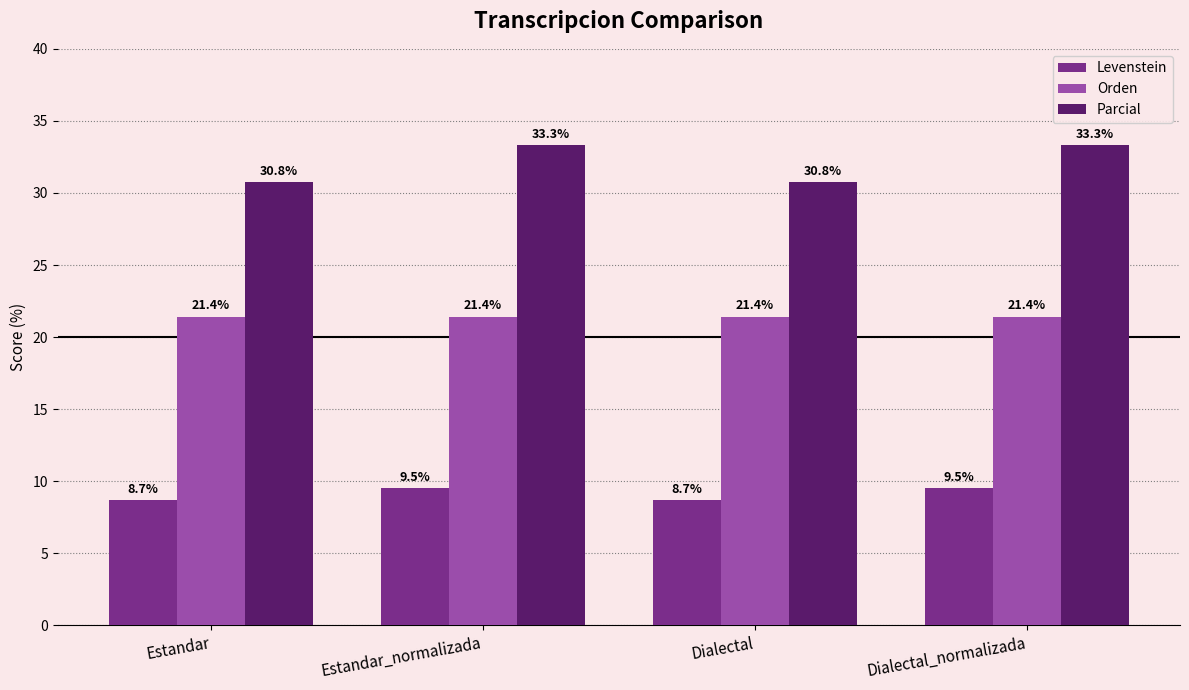

Reading right to left, extract all data points from this chart.

Levenstein: Dialectal_normalizada=9.5	Dialectal=8.7	Estandar_normalizada=9.5	Estandar=8.7
Orden: Dialectal_normalizada=21.4	Dialectal=21.4	Estandar_normalizada=21.4	Estandar=21.4
Parcial: Dialectal_normalizada=33.3	Dialectal=30.8	Estandar_normalizada=33.3	Estandar=30.8